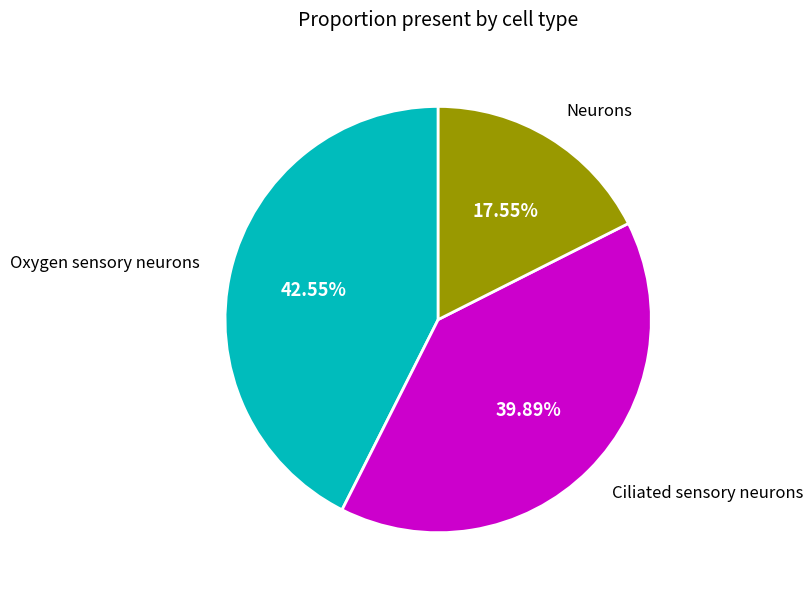

Is there any slice that represents more than half of the pie?

No